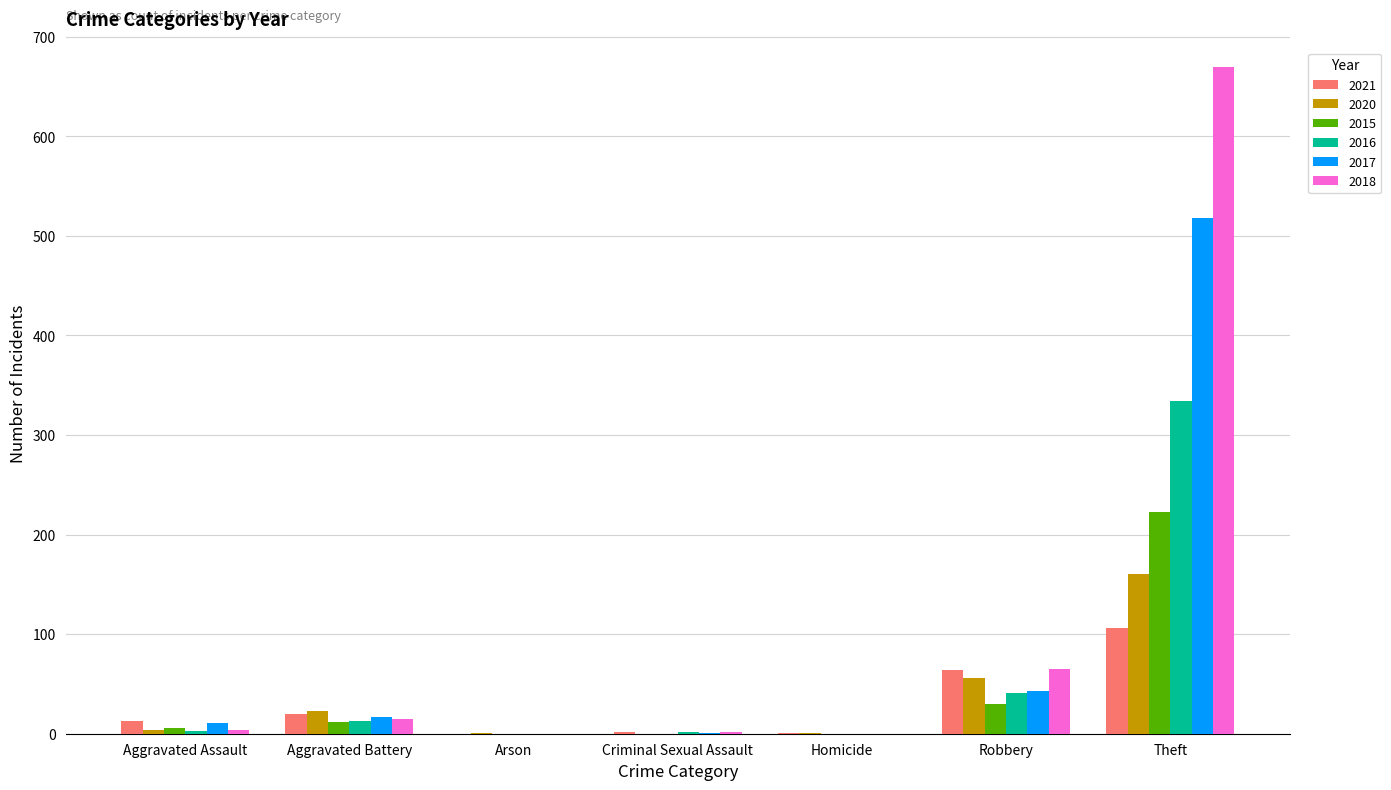

What is the maximum value for 2021?

106